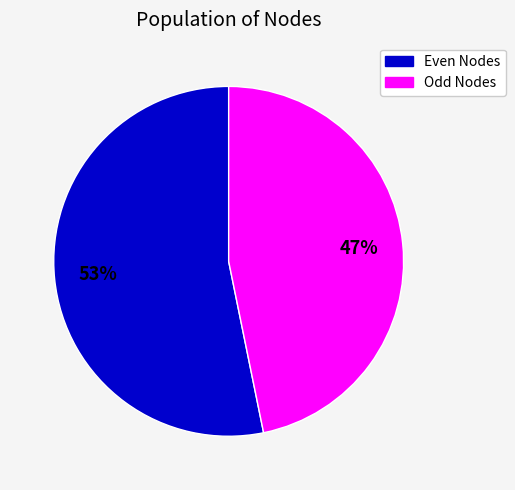

To the nearest percent, what is the difference between the largest and smallest slice percentages?

6%